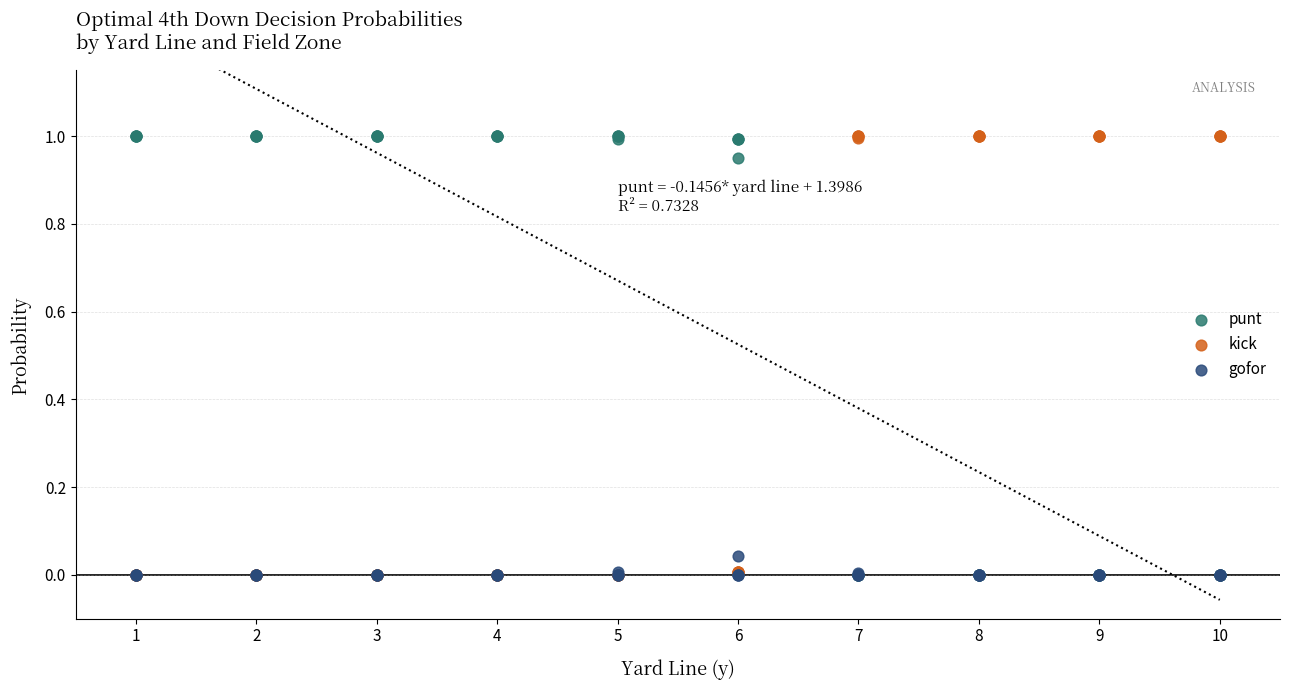

What are all the series names shown in the legend?

punt, kick, gofor